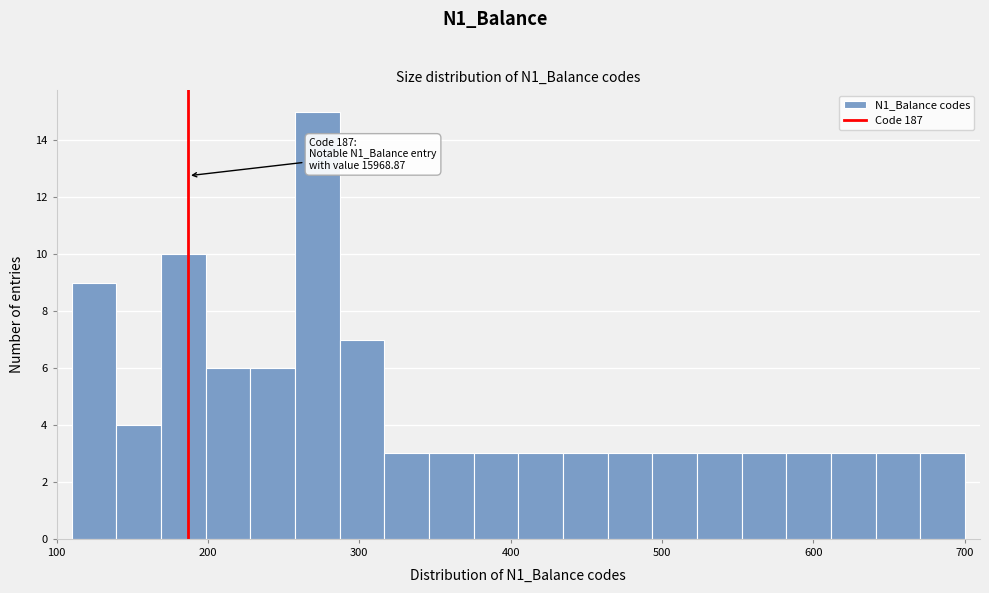

Around what value on the x-axis is the tallest bar? Give the approximate position of its centre, as read against the axis.

270